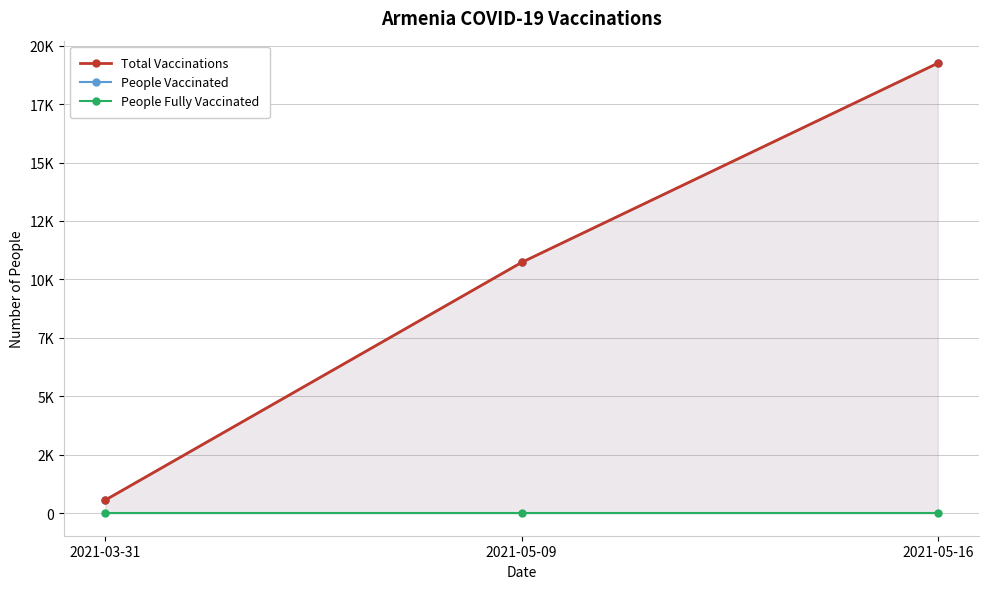

What position from the left is 2021-03-31?

1